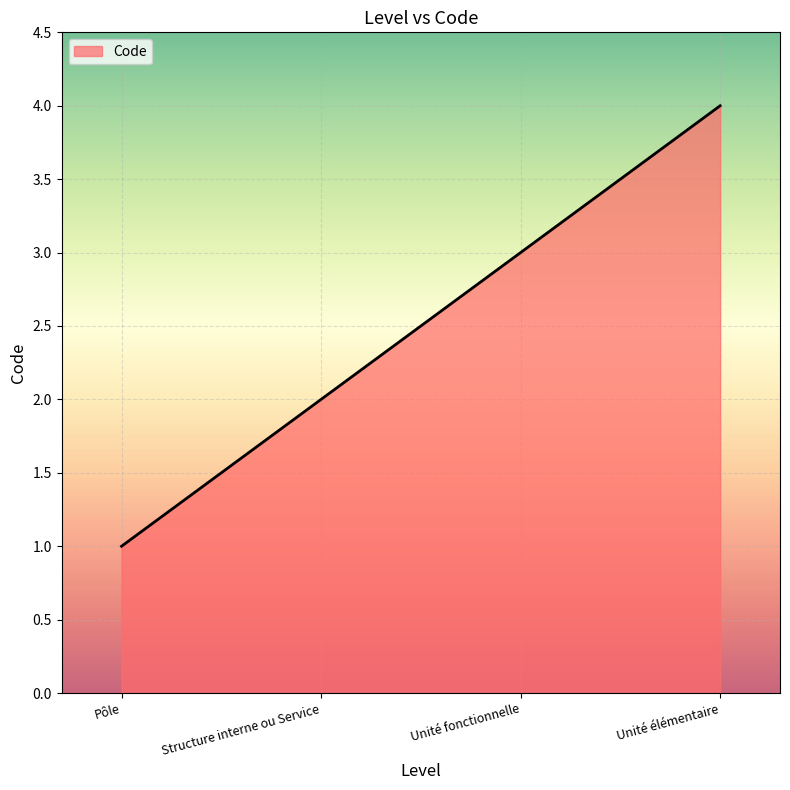

Which category has the lowest value across all series?

Pôle